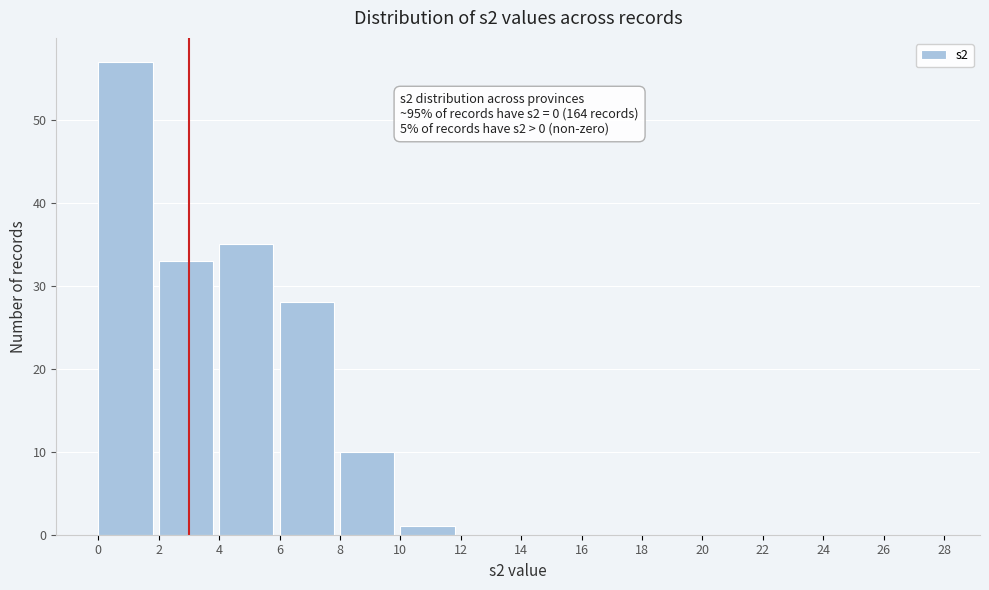

Over which range of the x-axis is the bar tallest?

0 to 2